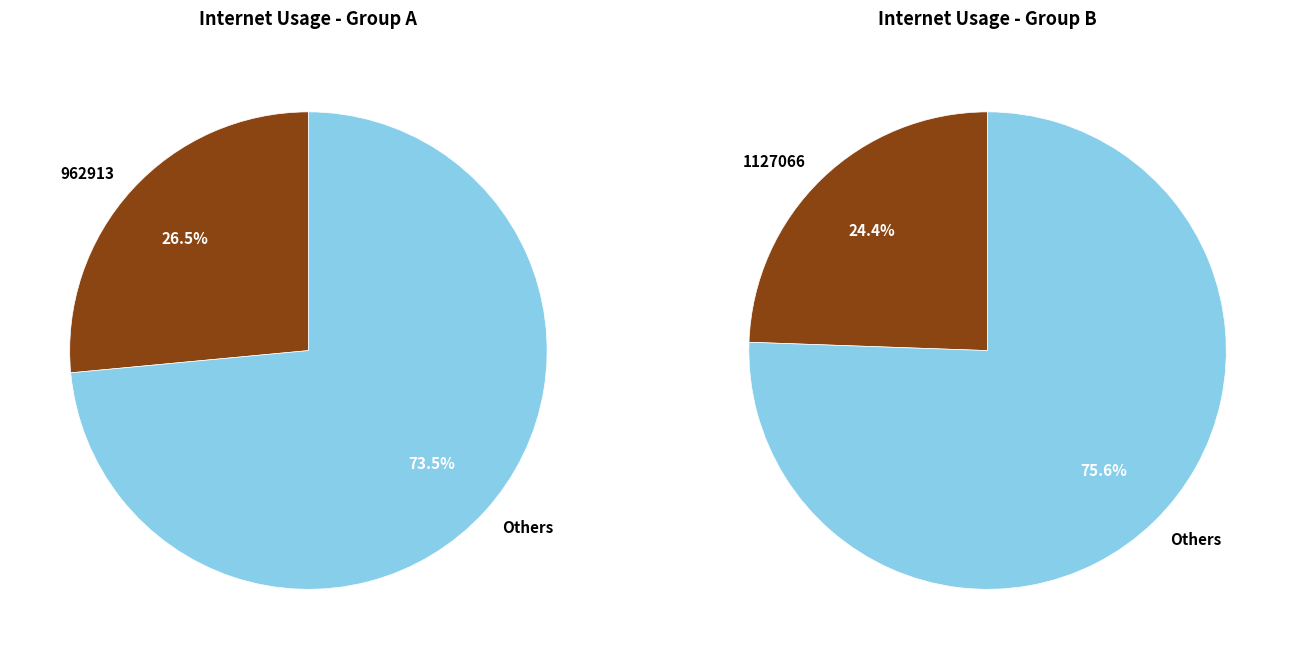

Is the sum of 962913 and 1203924 greater than half?

No